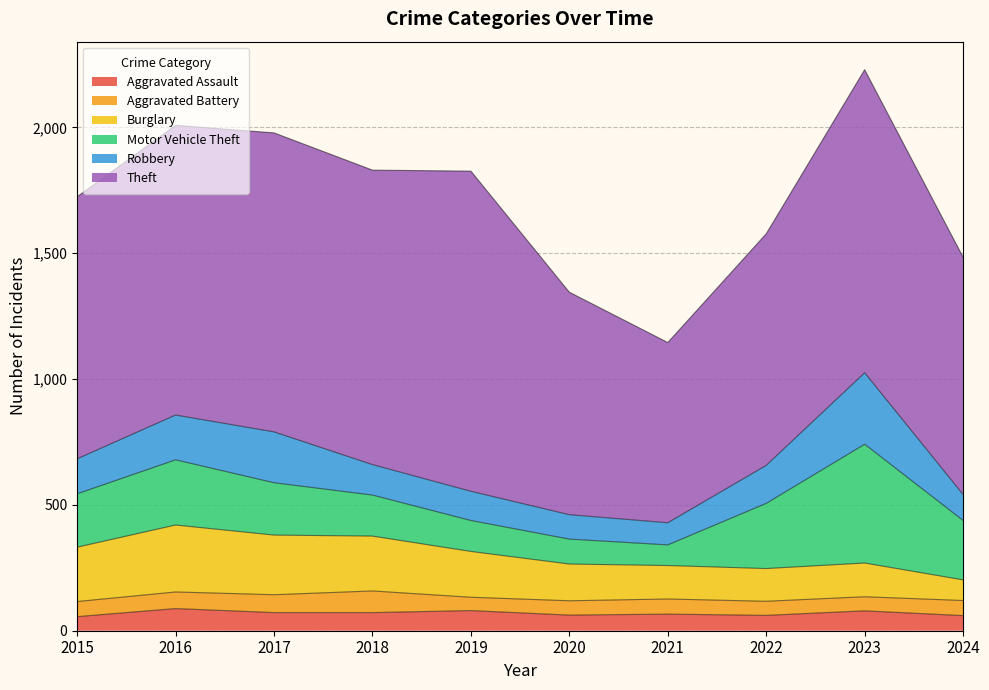

Between 2024 and 2016, which is larger?

2016